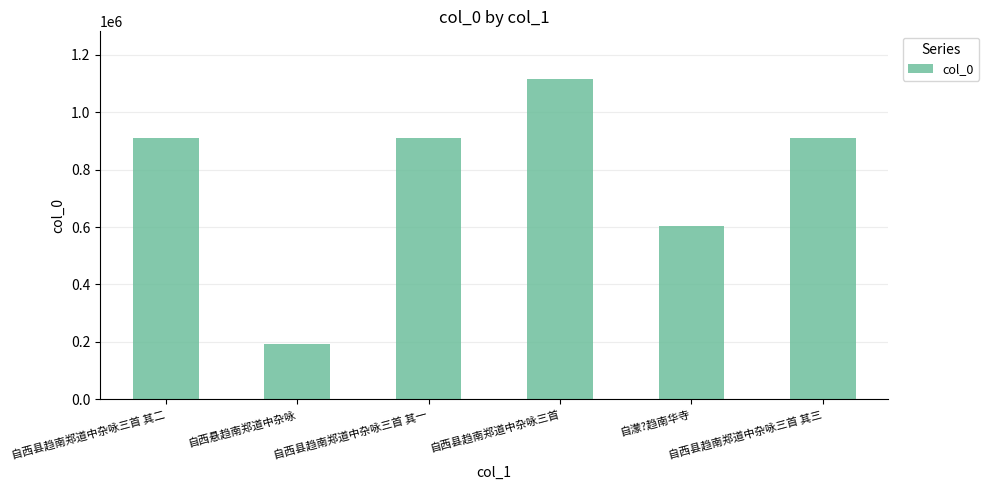

How many data points are less than 910191?

3